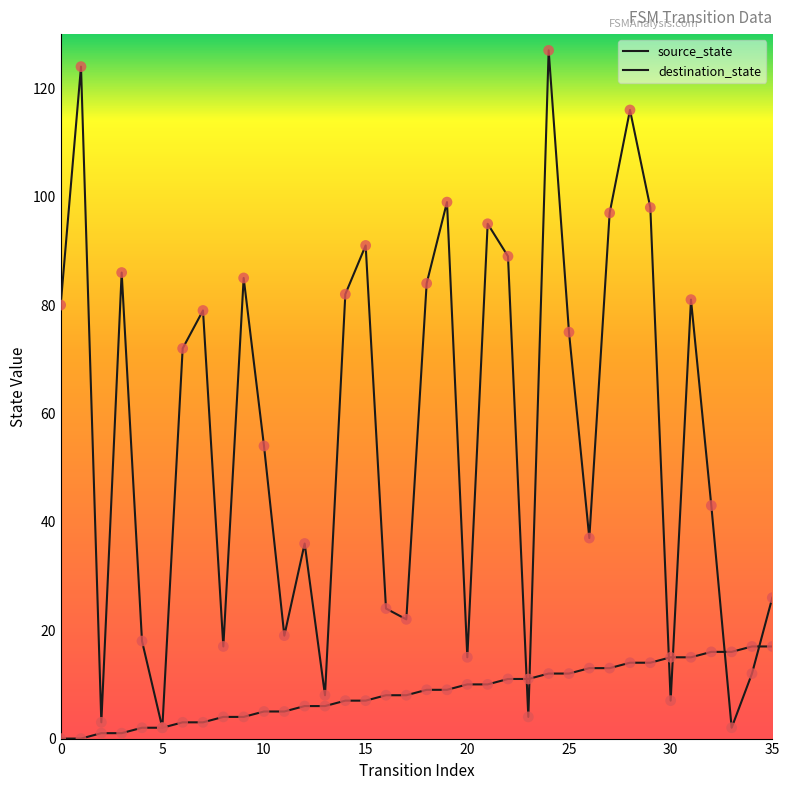

How many lines are shown in the chart?

2